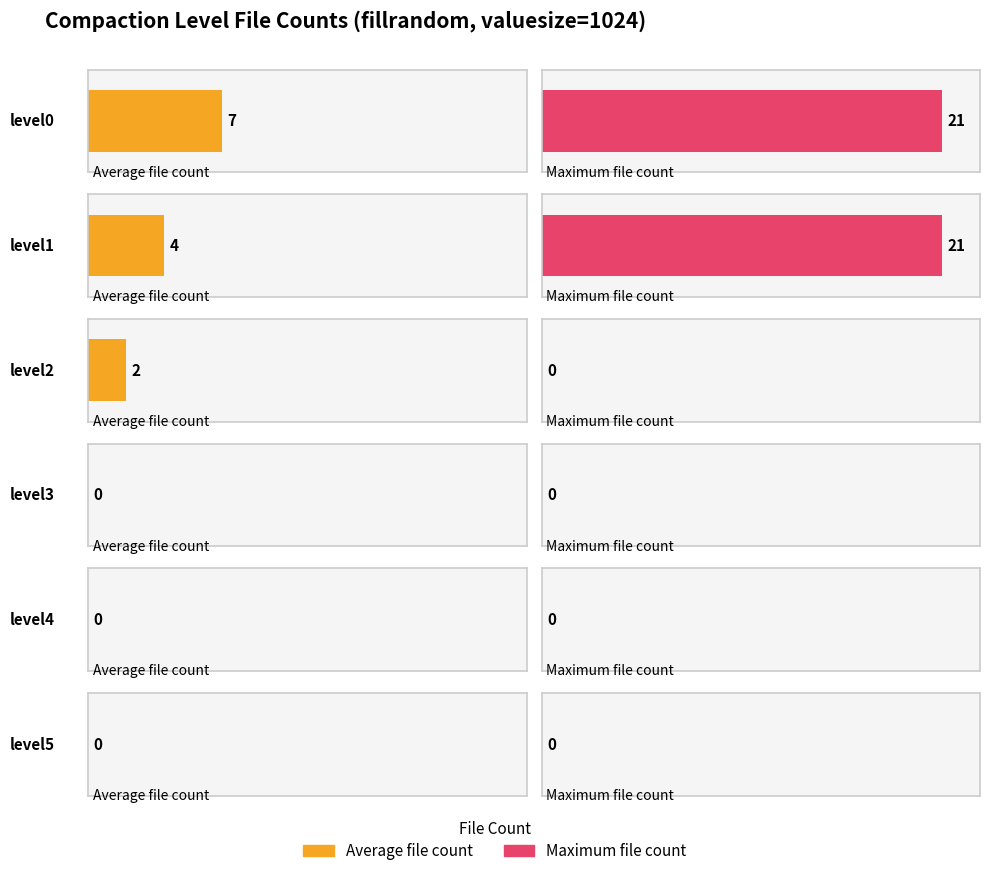

How many Average utilization values are between 0 and 4?

5